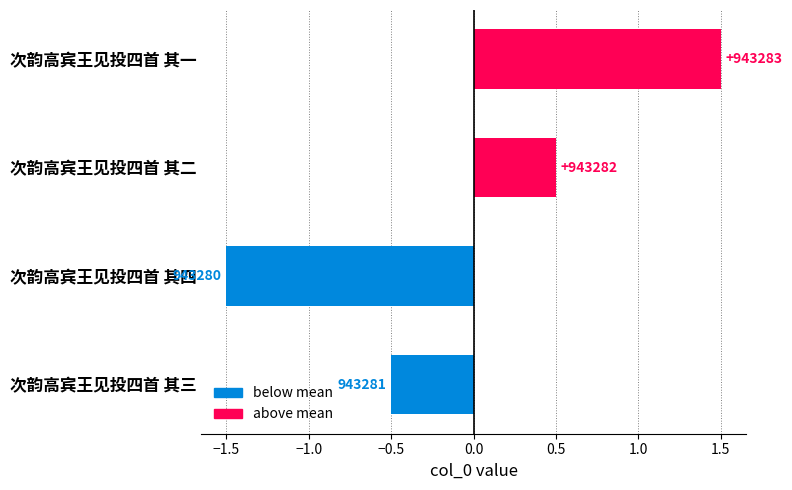

What is the difference between the maximum and minimum values?

3.0